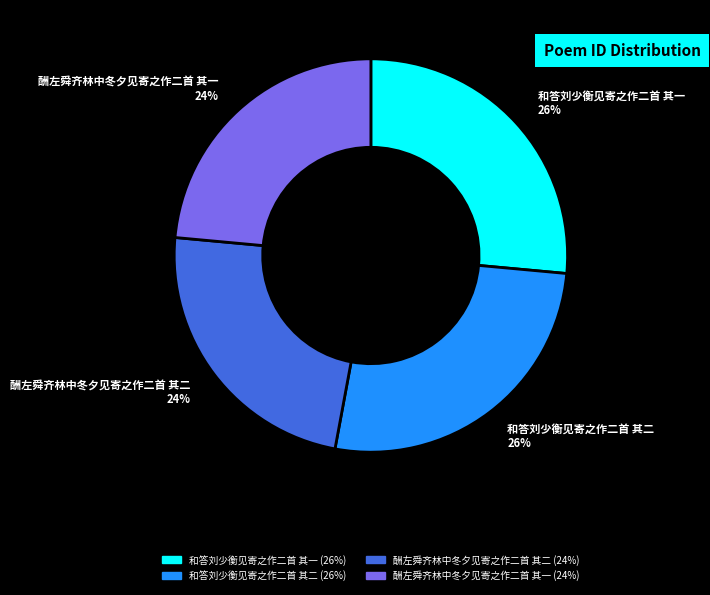

To the nearest percent, what is the average slice percentage?

25%